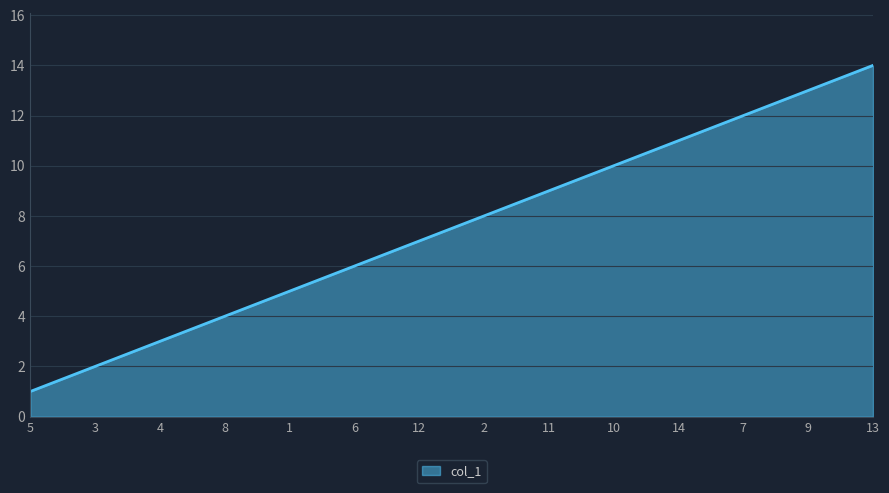

Reading left to right, transcribe all the data shown in this chart.

5=1	3=2	4=3	8=4	1=5	6=6	12=7	2=8	11=9	10=10	14=11	7=12	9=13	13=14